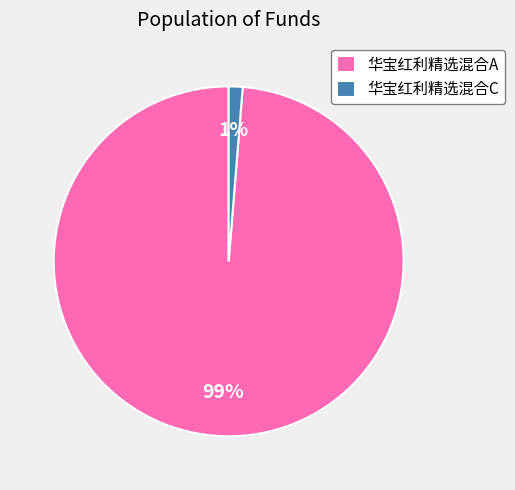

To the nearest percent, what portion does 华宝红利精选混合C represent?

1%